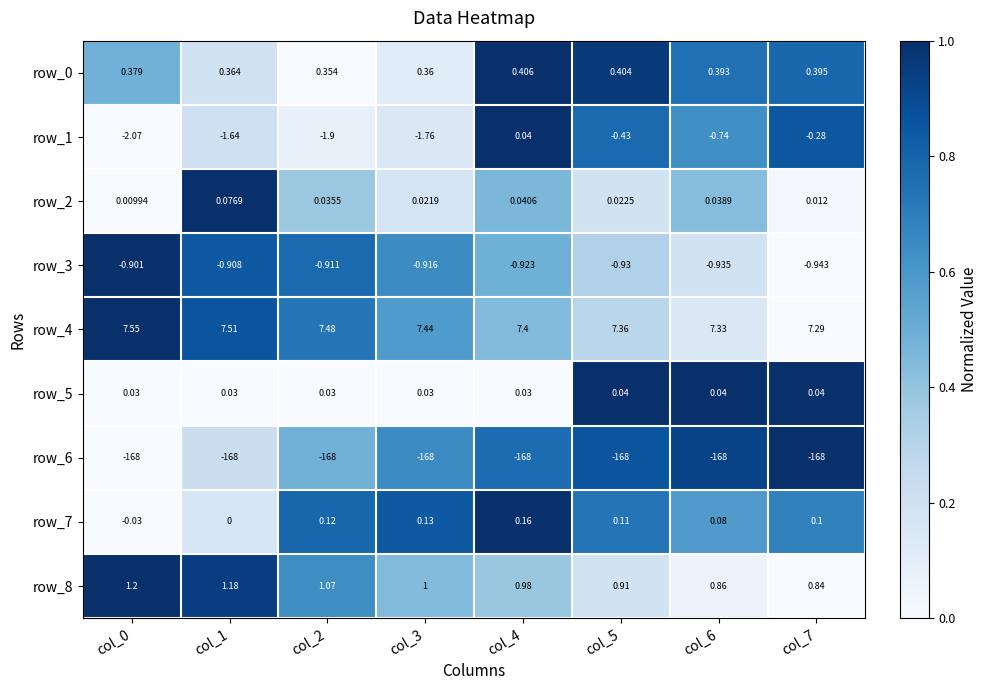

Which category has the lowest value in the row_0 series?

col_2